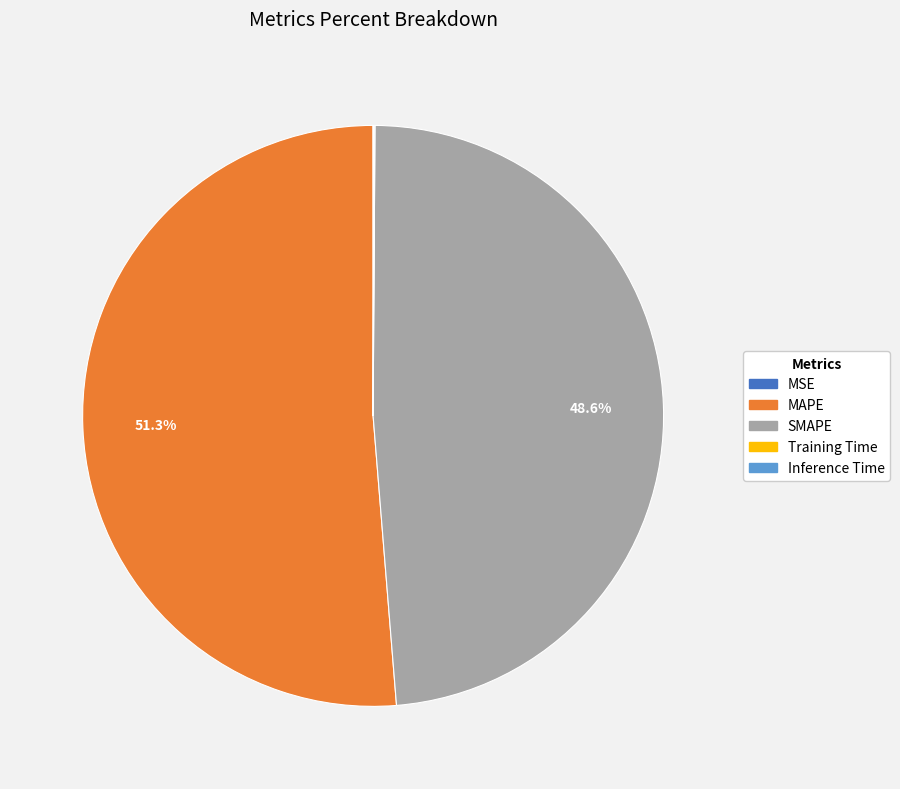

To the nearest percent, what is the difference between the largest and smallest slice percentages?

51%